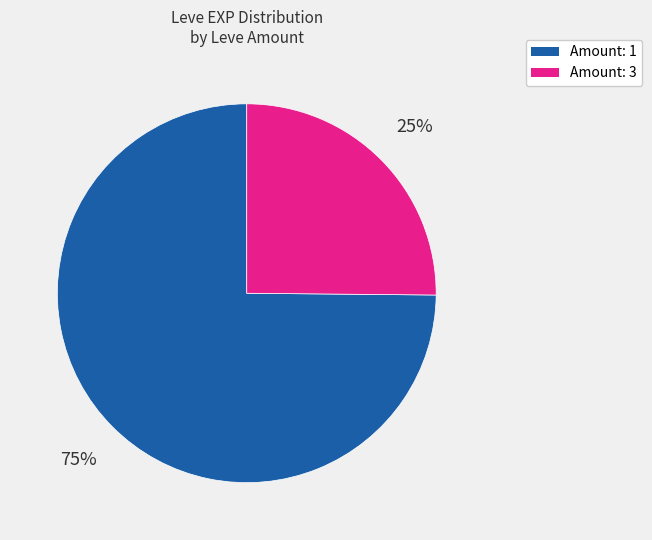

To the nearest percent, what is the difference between the largest and smallest slice percentages?

50%